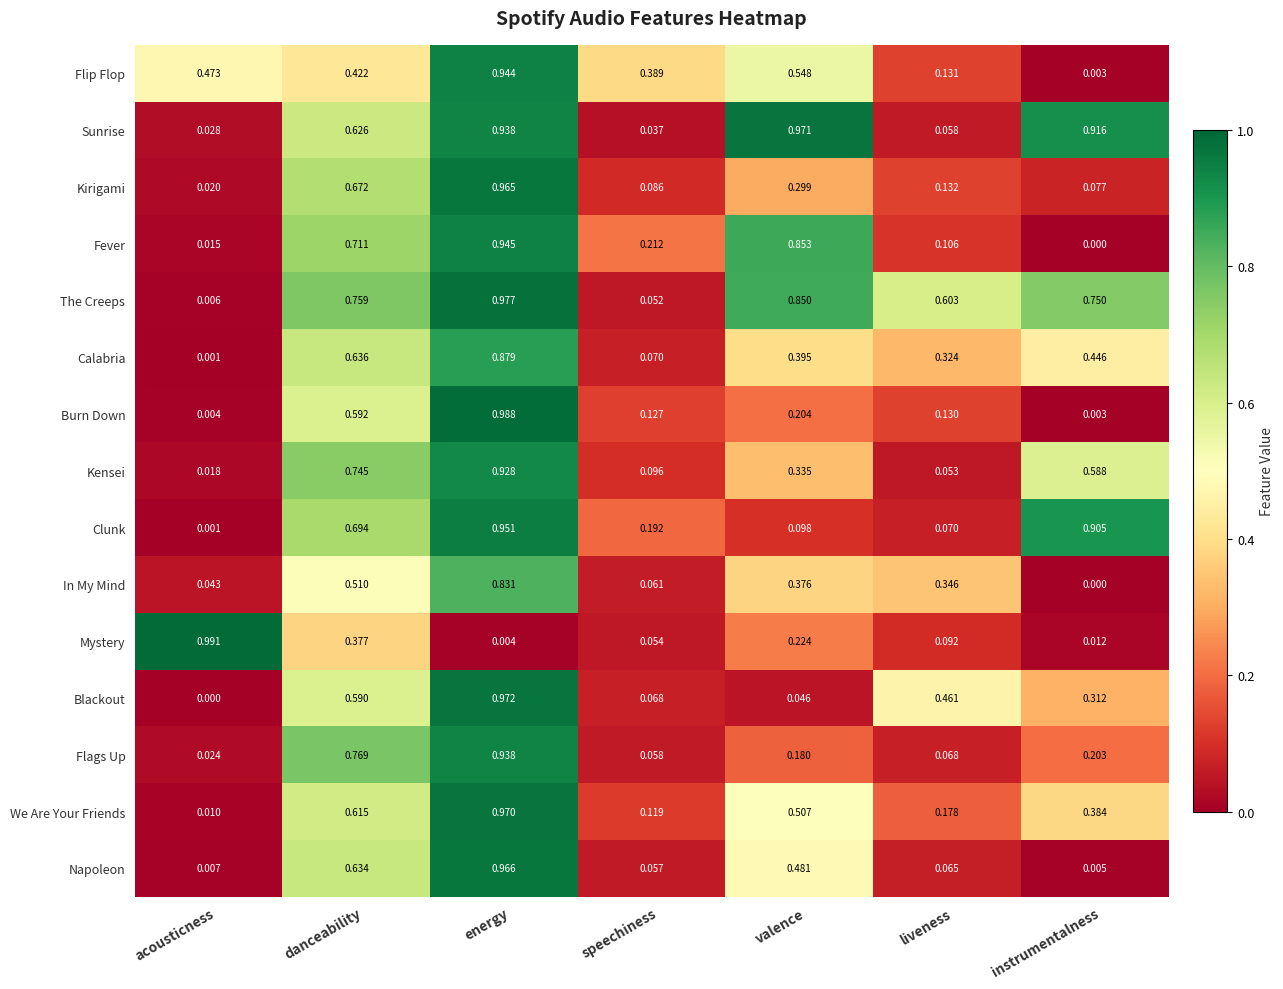

Which label corresponds to the largest value in the chart?

acousticness